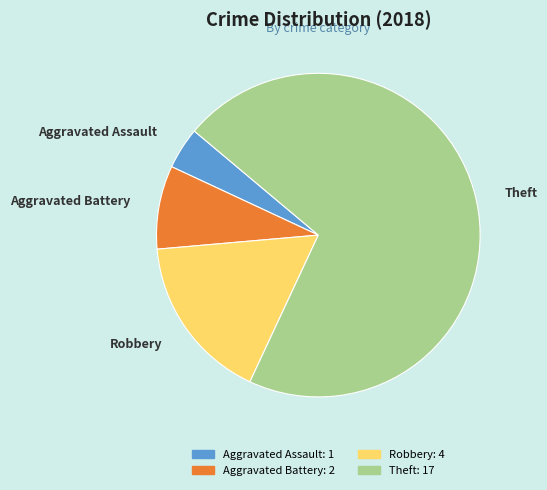

Is there any slice that represents more than half of the pie?

Yes